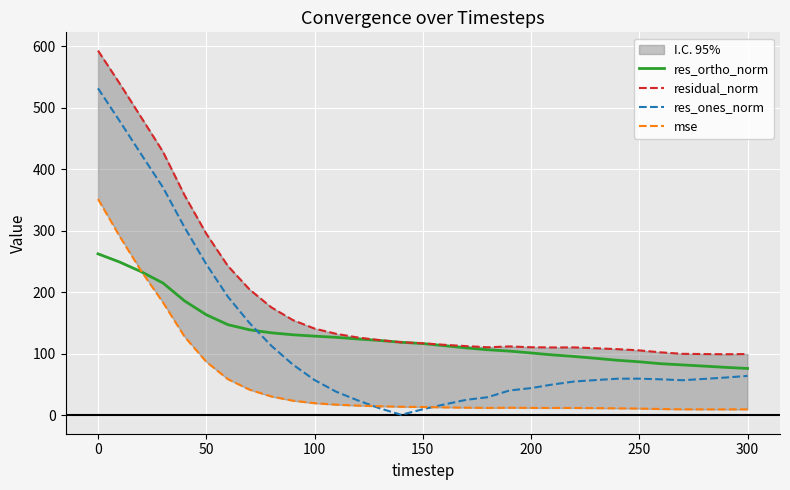

What is the maximum value for res_ortho_norm?

262.7